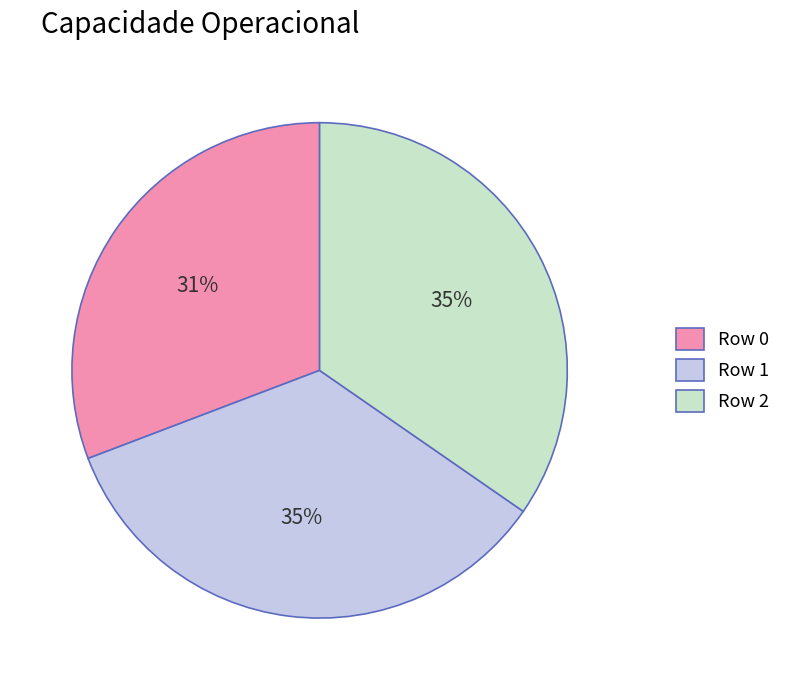

Do Row 1 and Row 2 together represent more than half of the pie?

Yes